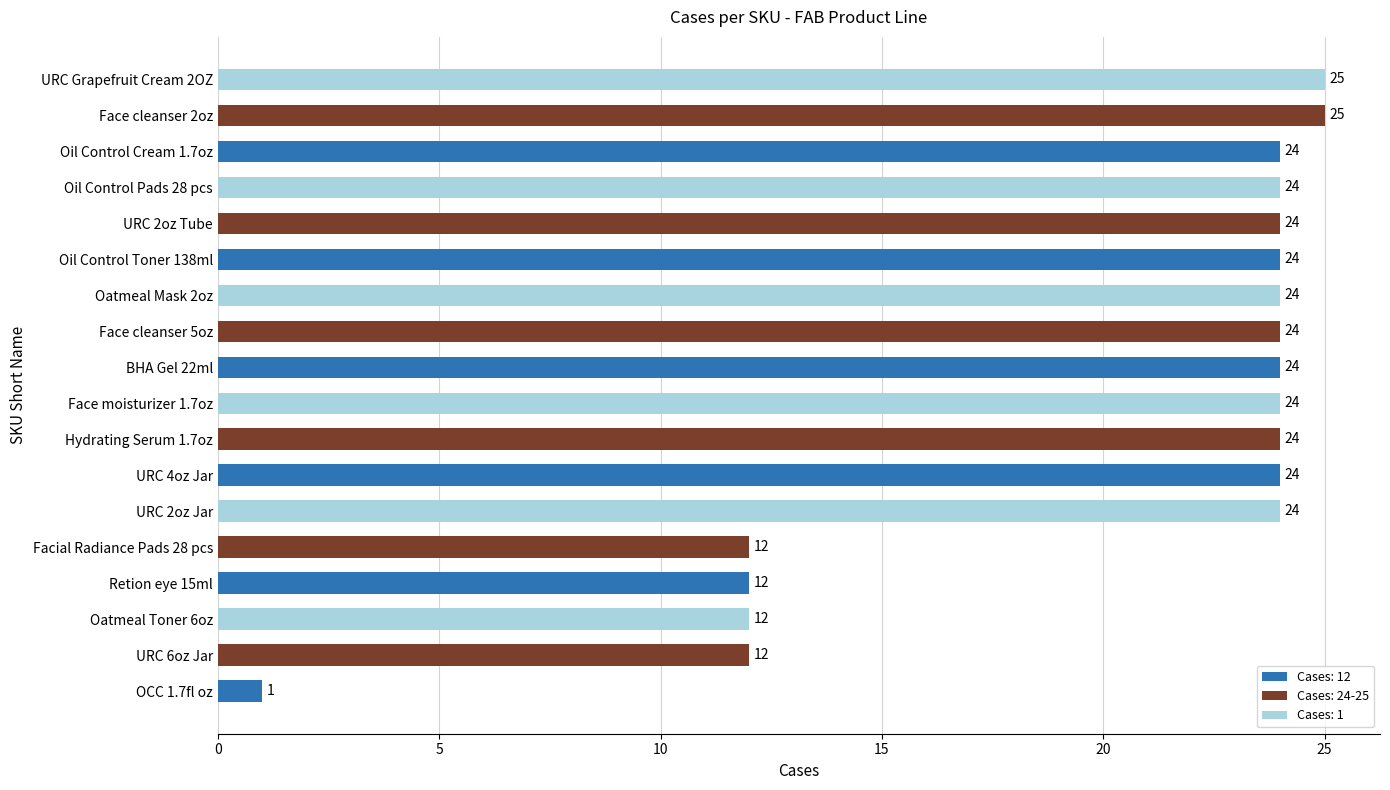

Between Oil Control Cream 1.7oz and Retion eye 15ml, which is larger?

Oil Control Cream 1.7oz